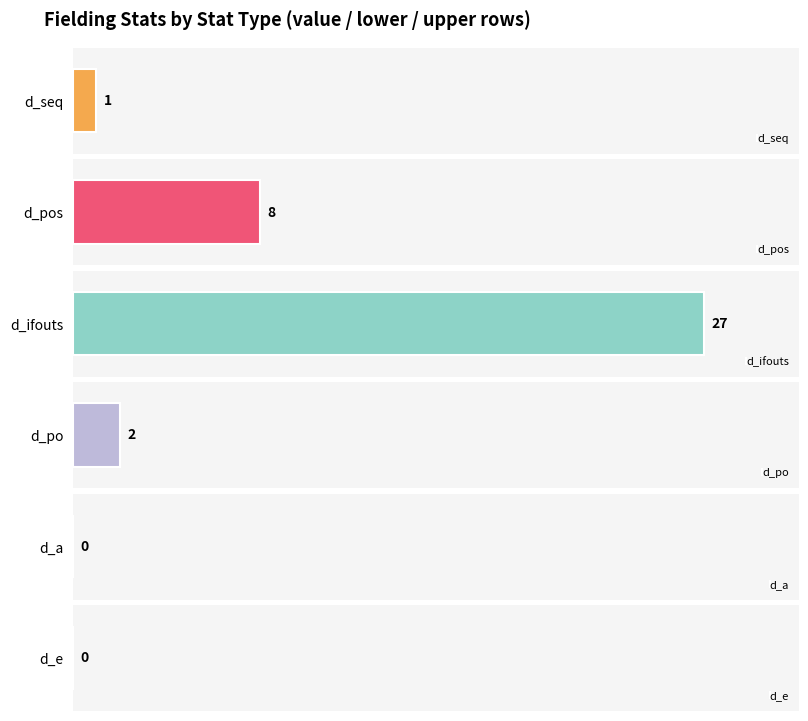

Is it true that d_pos equals 8 at value?

True